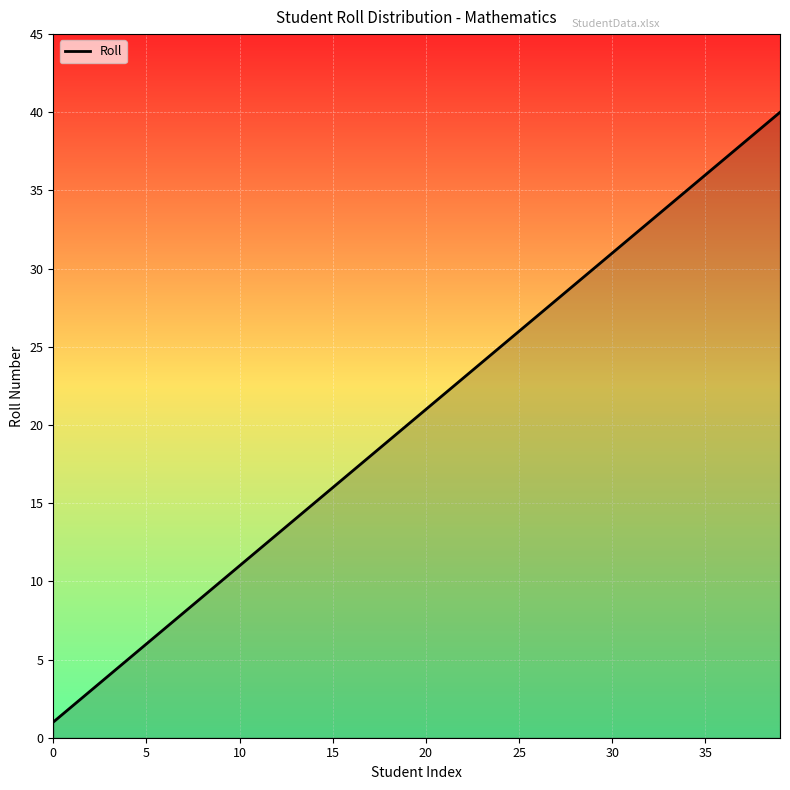

What is the greatest value displayed?

40